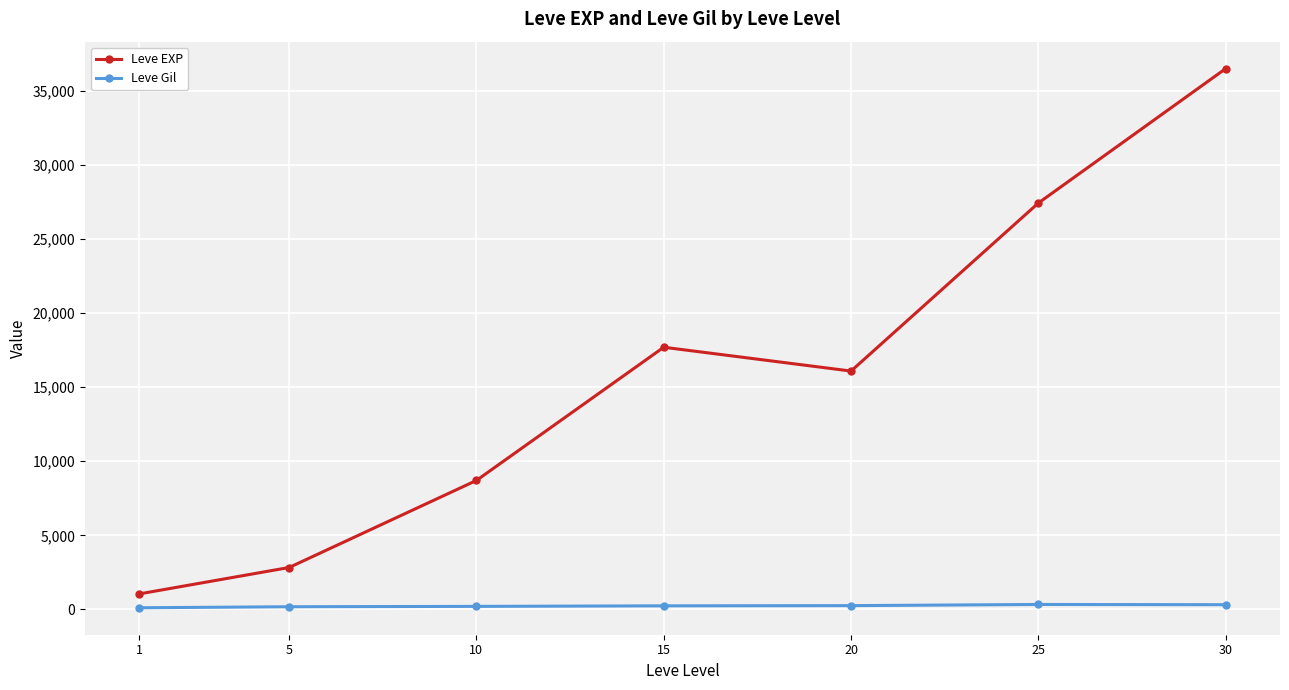

Rank the series by their average value, from lowest to highest.

Leve Gil, Leve EXP